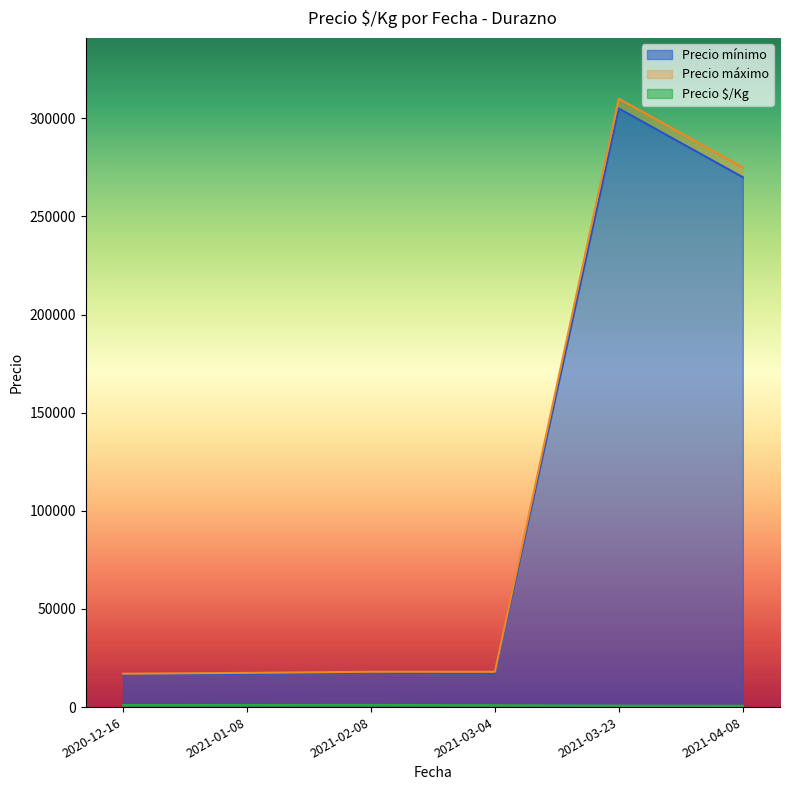

True or false: Precio máximo and Precio ð/Kg cross at least once.

False